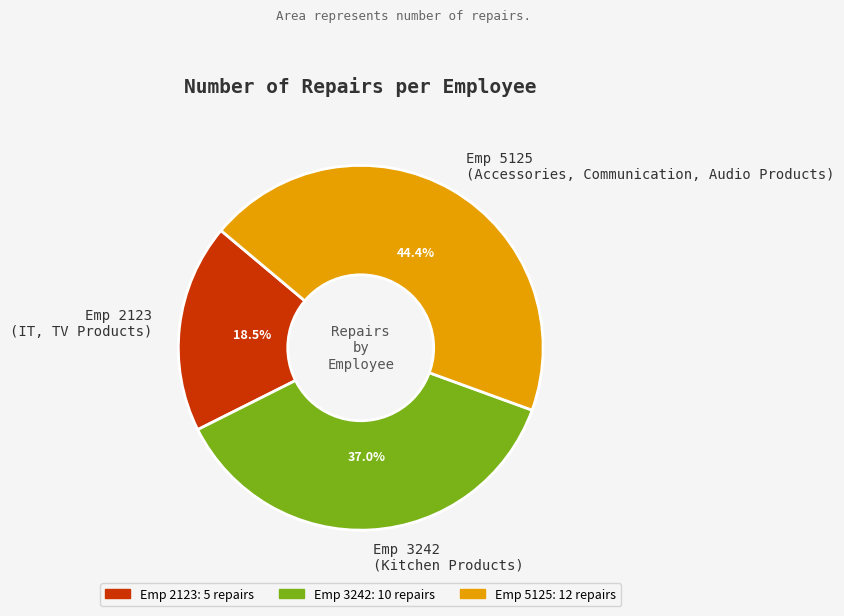

How much of the chart is everything except Emp 5125 (Accessories, Communication, Audio Products)?

55.6%